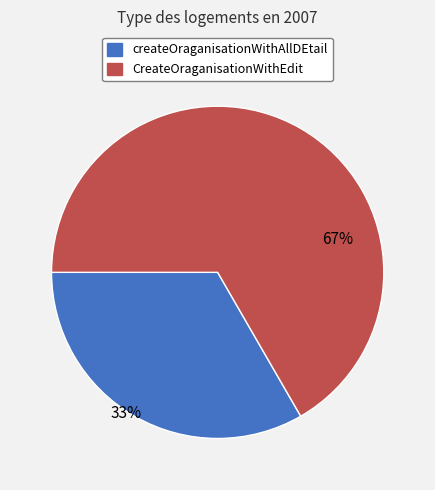

How many slices are in this pie chart?

2